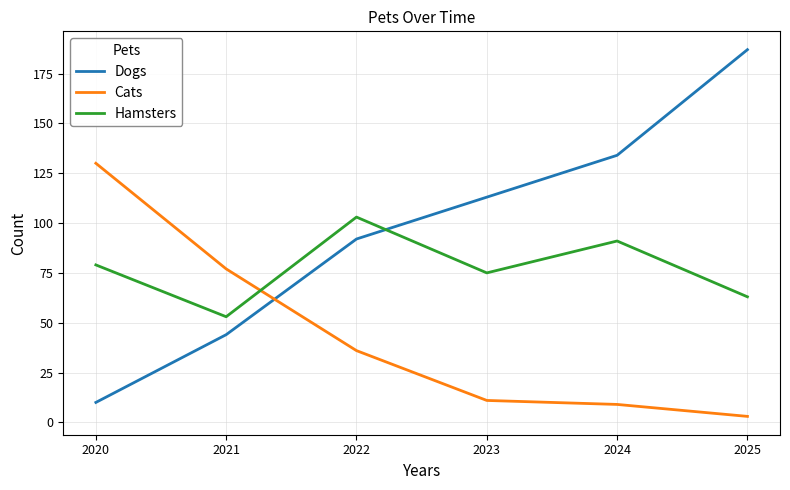

True or false: Cats and Hamsters cross at least once.

True